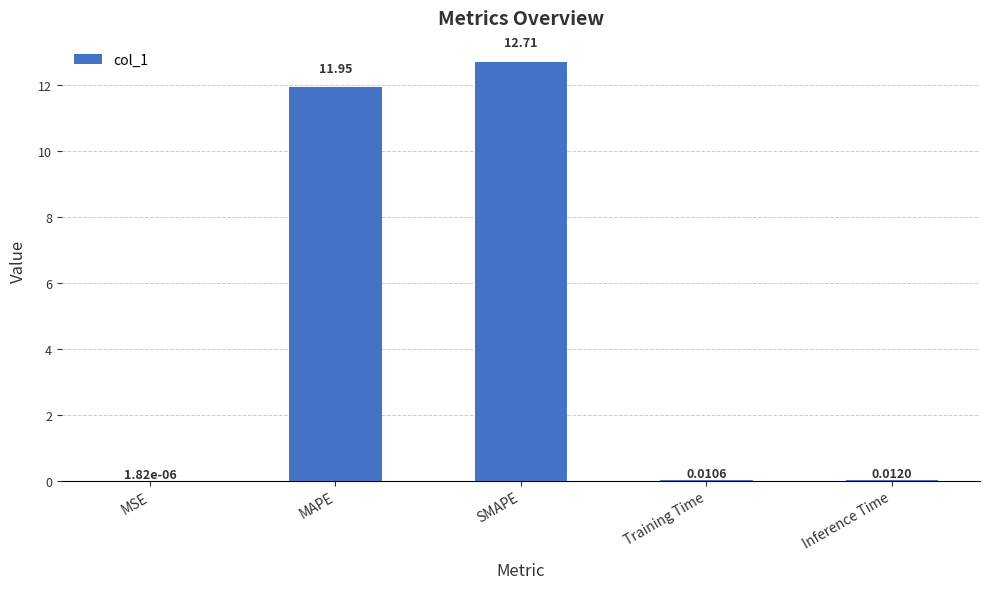

What is the sum of the values at Training Time and MAPE?

12.0